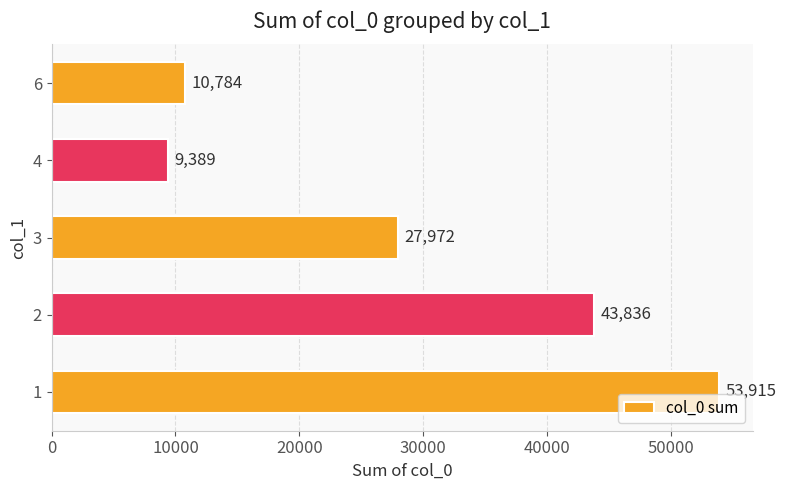

Reading bottom to top, transcribe all the data shown in this chart.

53915	43836	27972	9389	10784